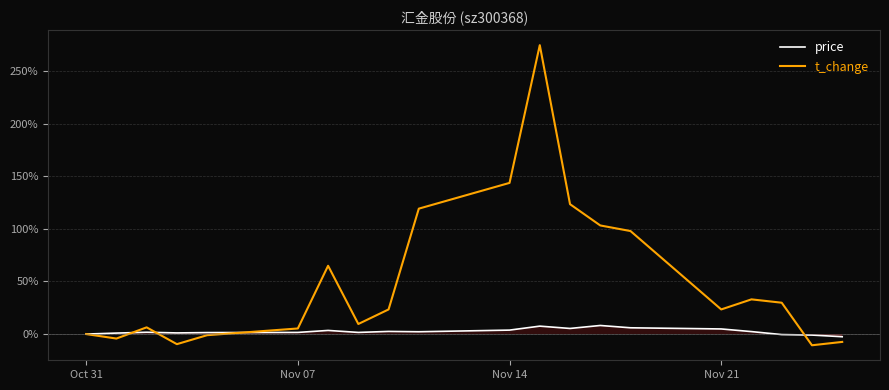

What is the highest value of the price series?

8.2